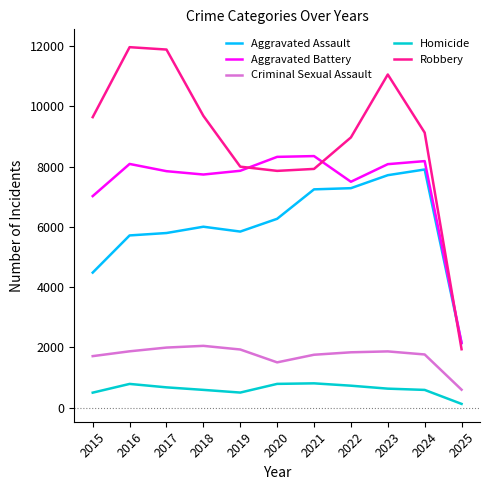

How many lines are shown in the chart?

5